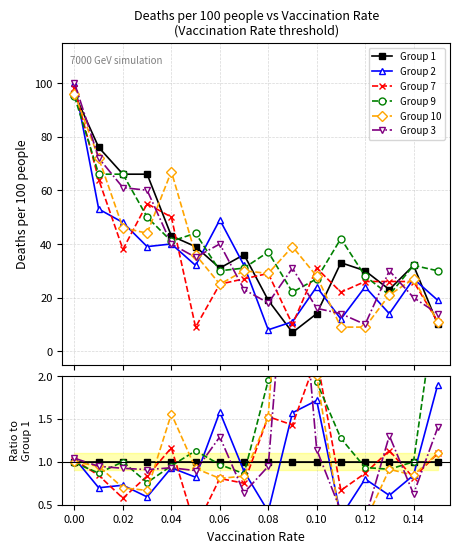

What is the smallest value displayed?

0.2